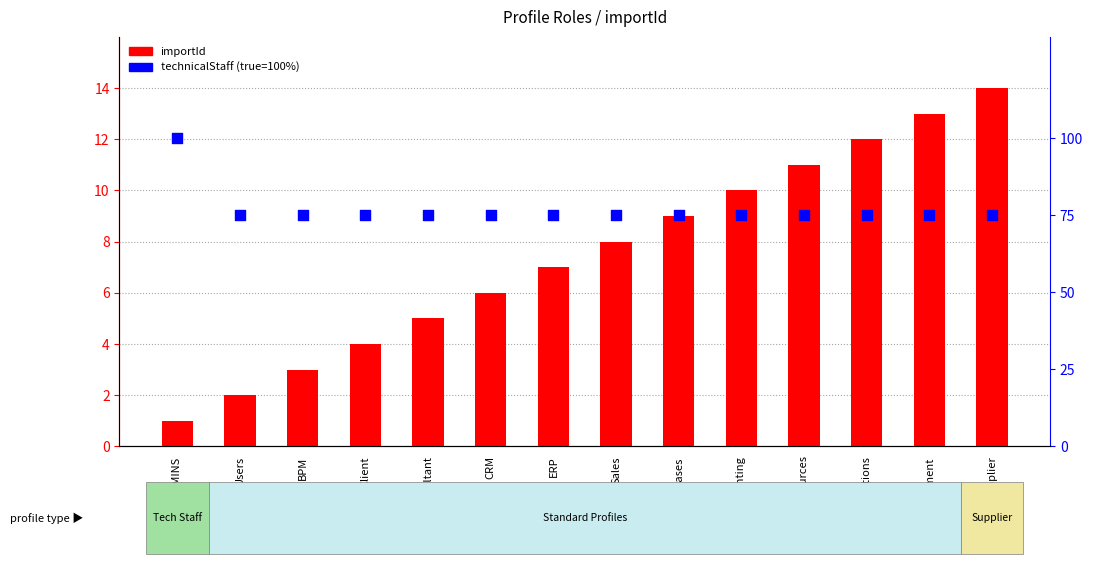

Which series has the widest spread of Y values?

technicalStaff